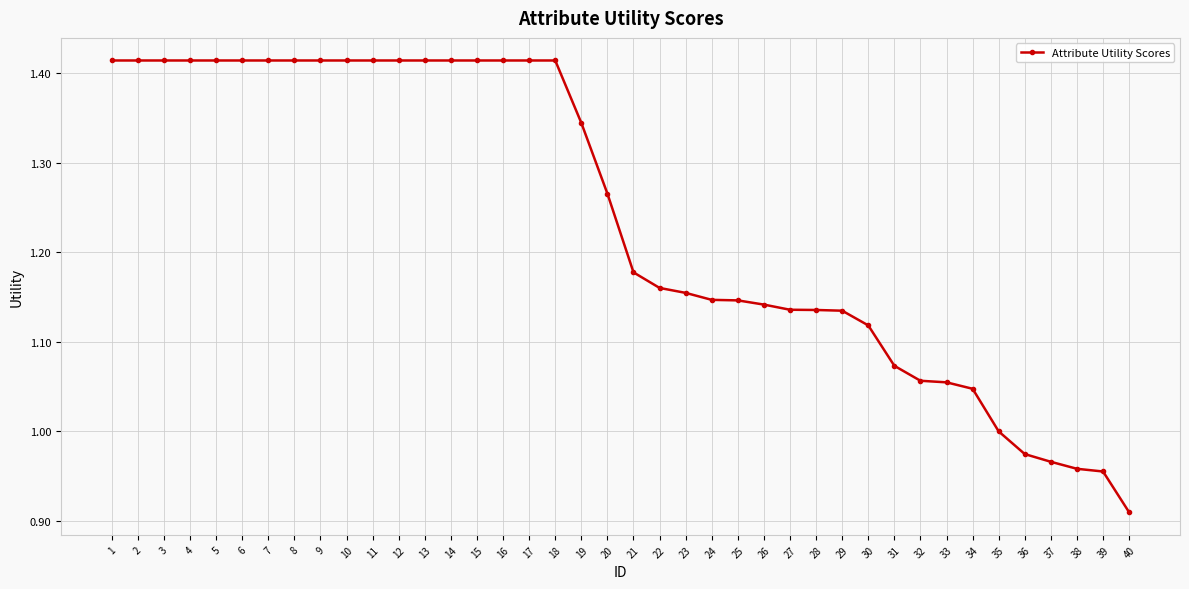

Where is the data nearest to the value 1?

35